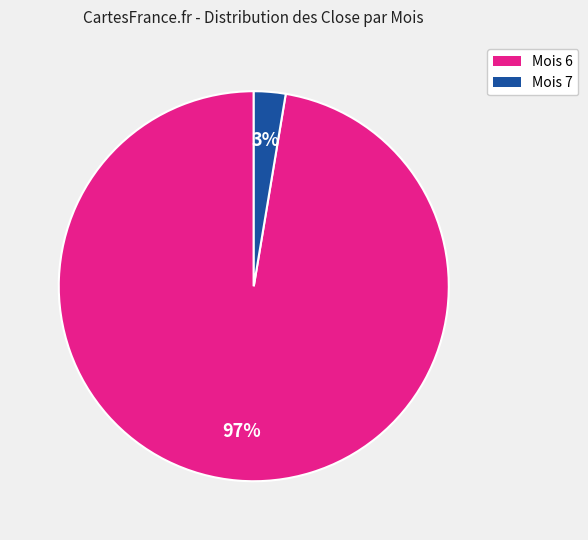

Does any single category account for the majority?

Yes